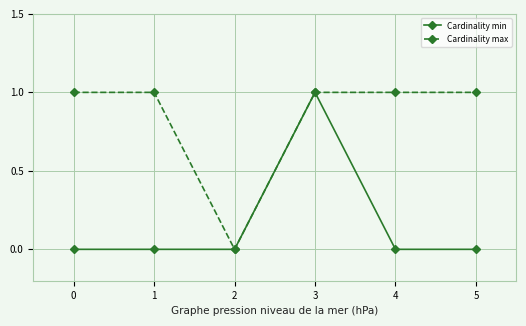

What are all the series names shown in the legend?

Cardinality min, Cardinality max